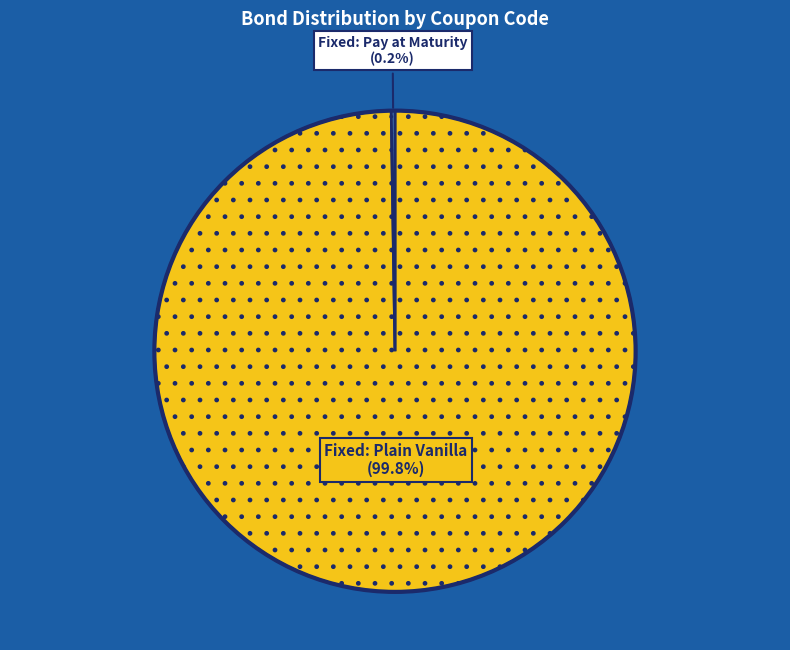

What percentage is NOT represented by Fixed: Plain Vanilla?

0.2%